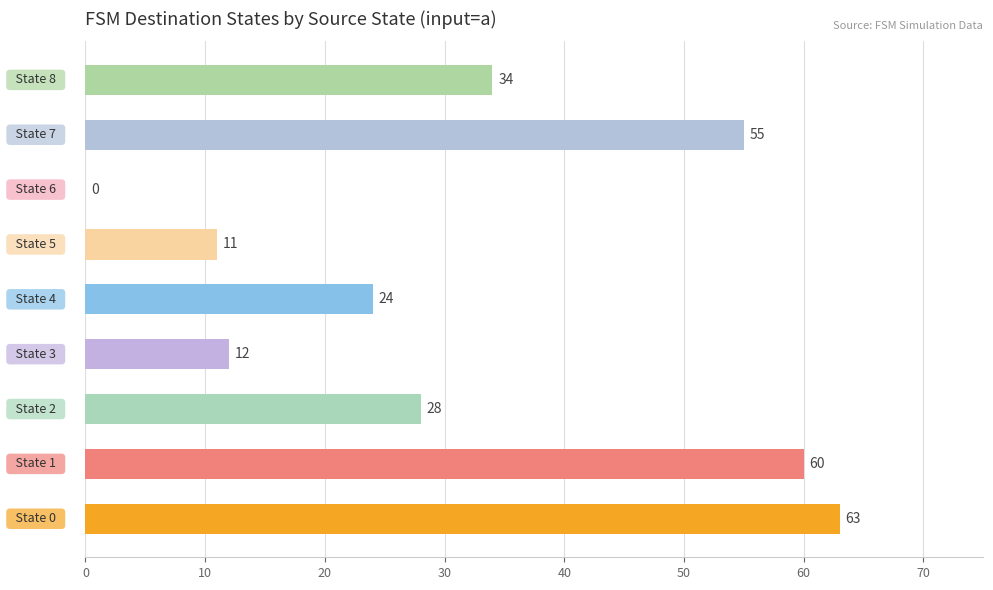

What is the maximum value shown in the chart?

63